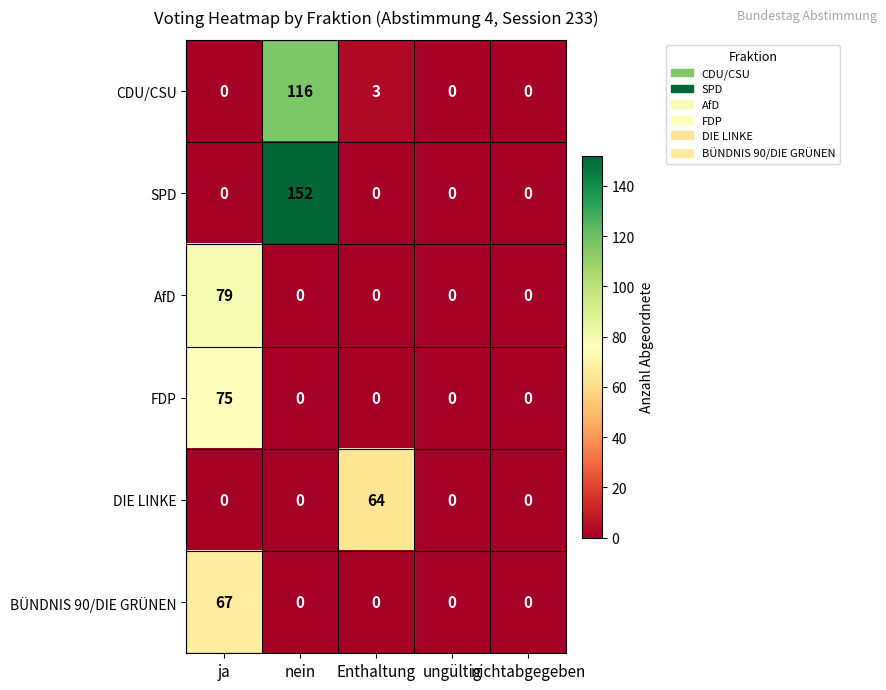

Which category has the highest value across all series?

nein